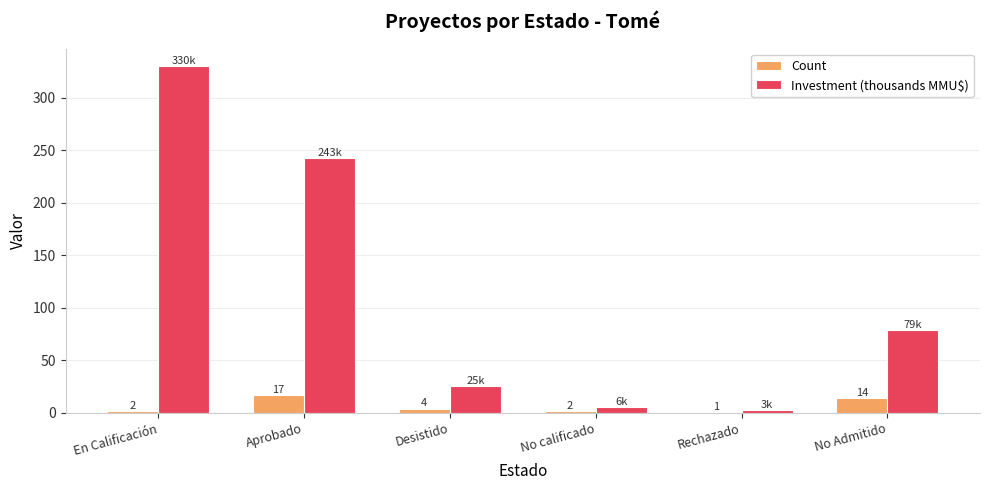

Between Aprobado and Rechazado, which series saw the biggest shift?

Investment (thousands MMU$)